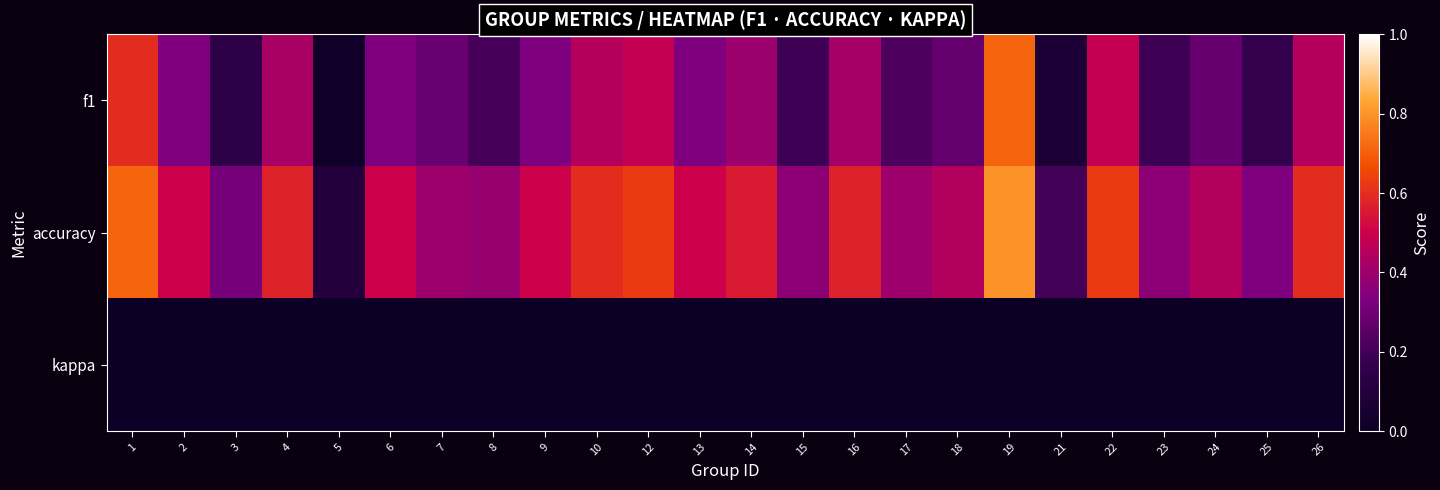

At how many categories does at least one series exceed 0?

24